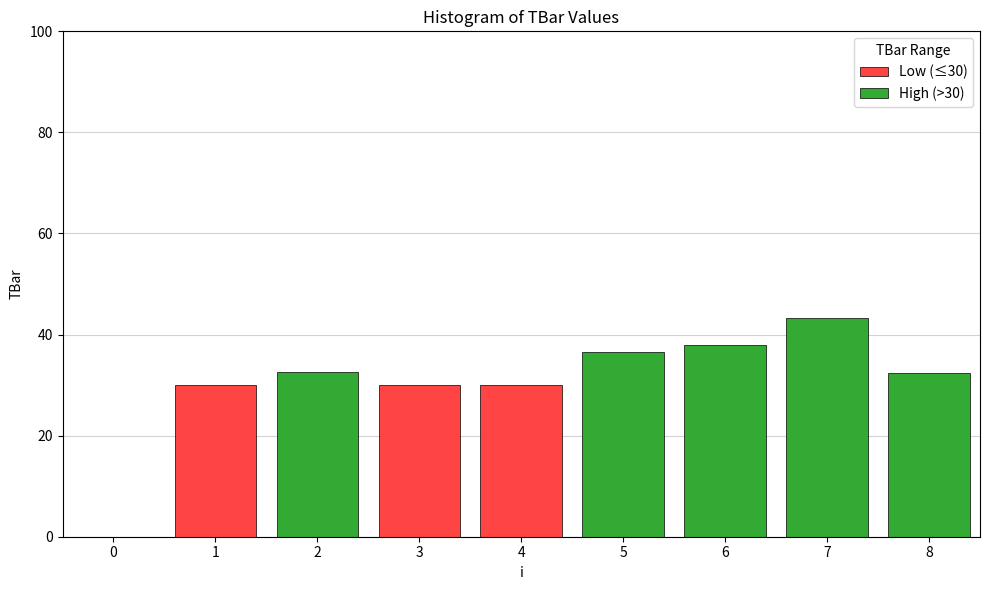

Reading right to left, what are all the values shown in this chart?

32.5	43.2	38.0	36.6	30.0	30.0	32.5	30.0	0.0